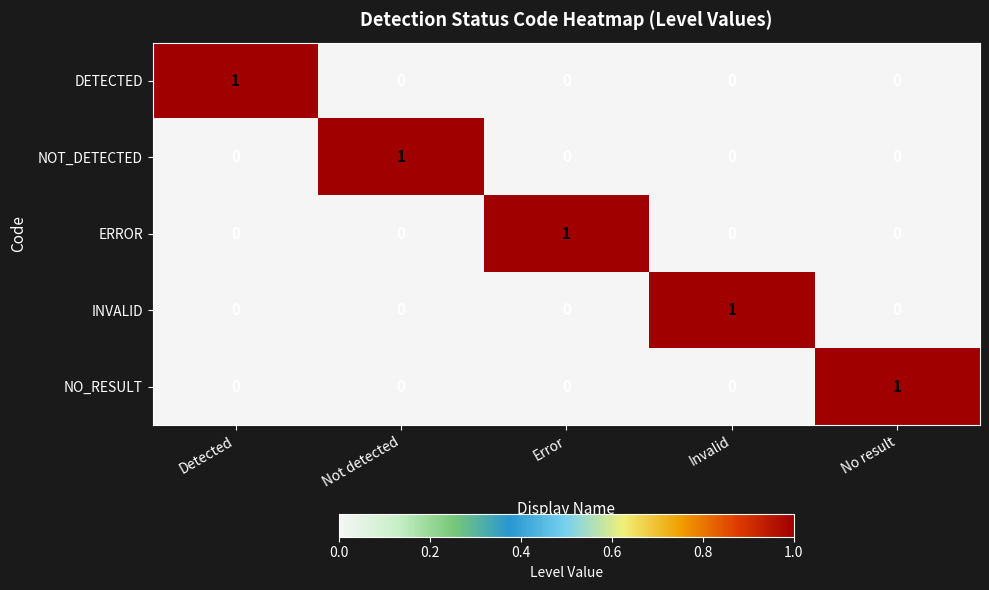

The value of DETECTED at No result is -1. True or false?

False